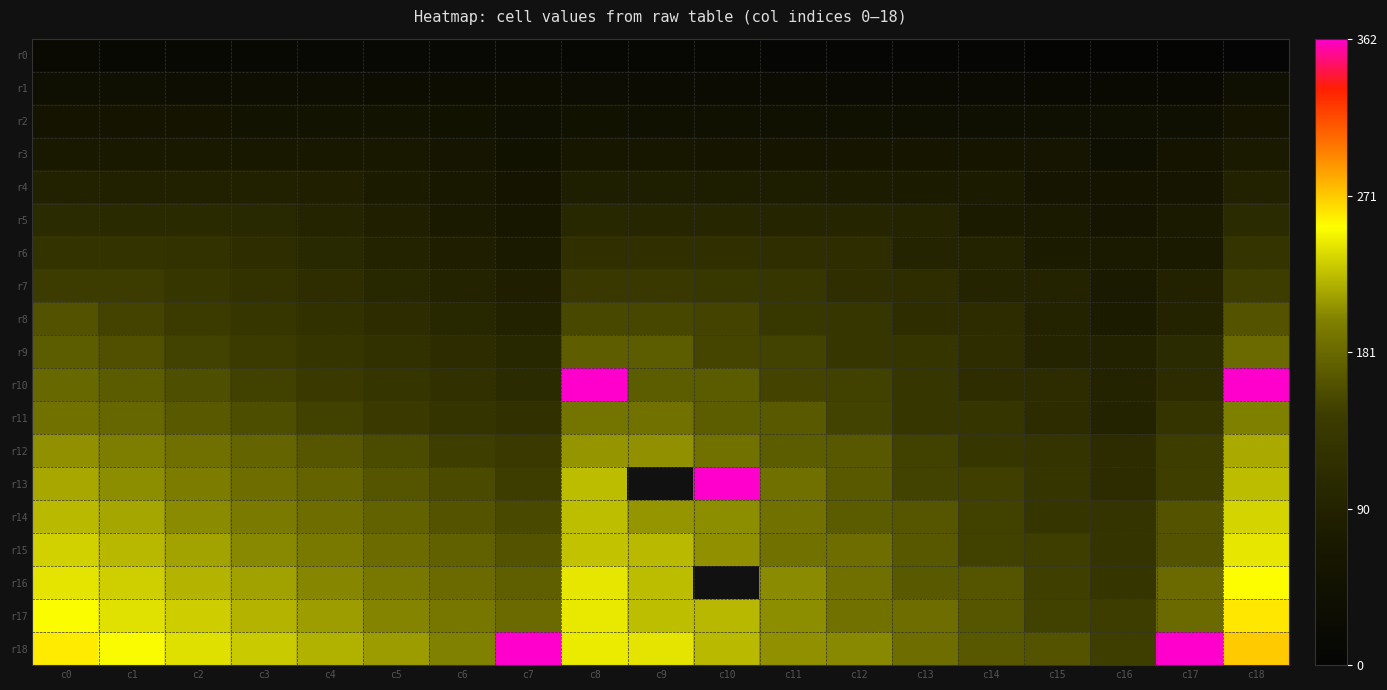

Between c1 and c10, which series saw the biggest shift?

r13